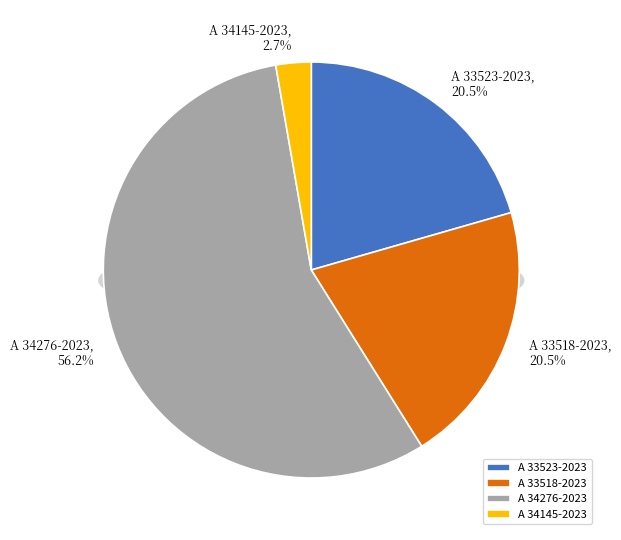

Which category accounts for the majority?

A 34276-2023